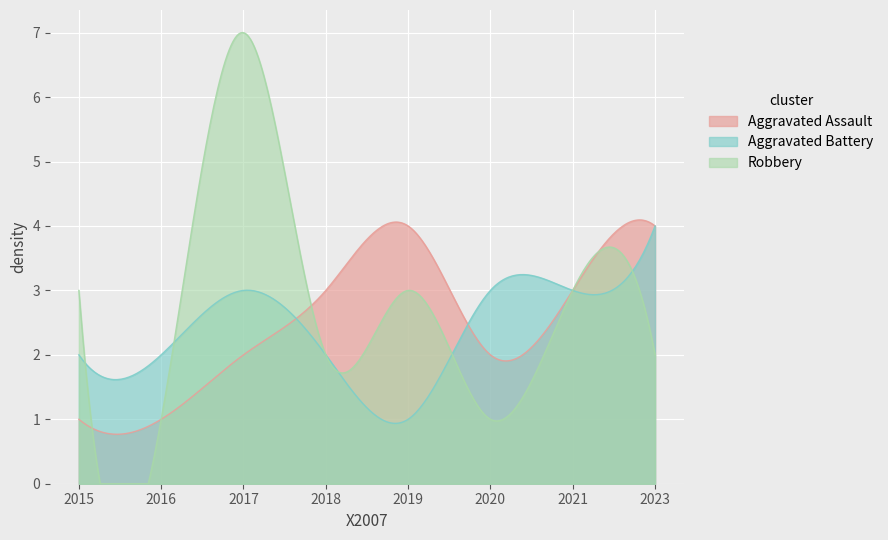

What is the difference between the Aggravated Battery values at 2016 and 2021?

1